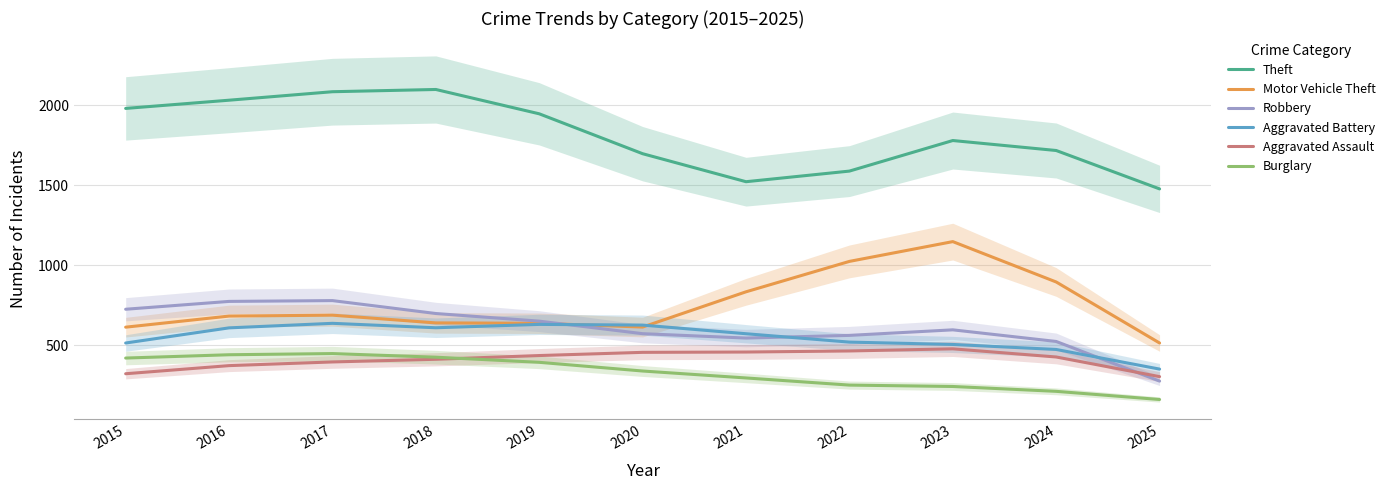

What is the sum of all Robbery values?

6713.0